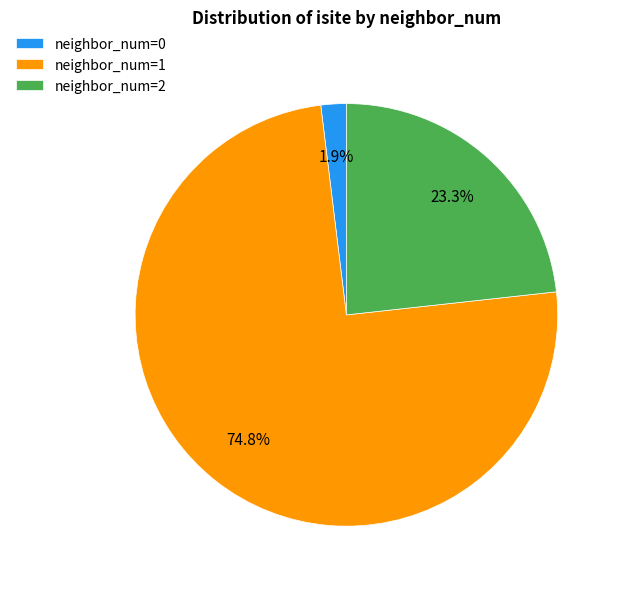

Is there a majority slice in this chart?

Yes